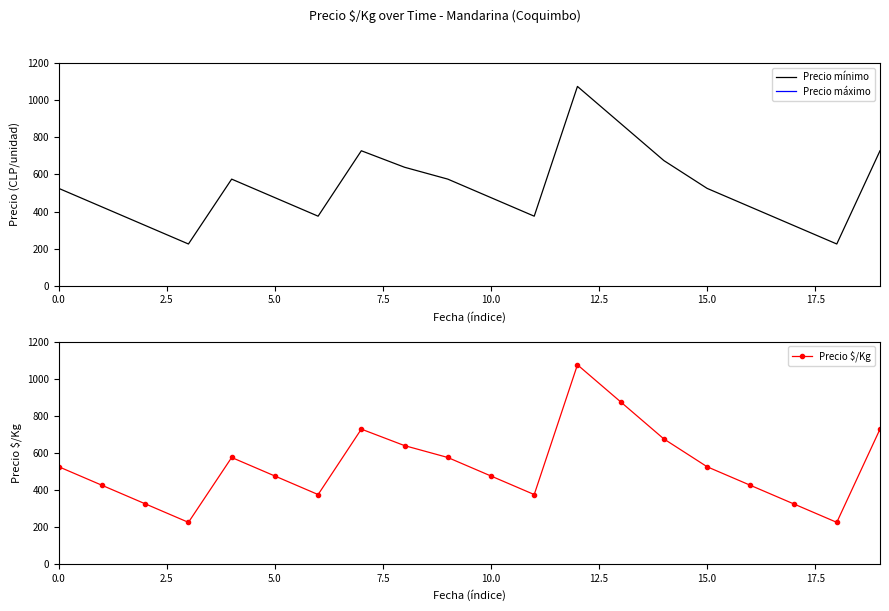

What is the label of the 14th point from the left?

13